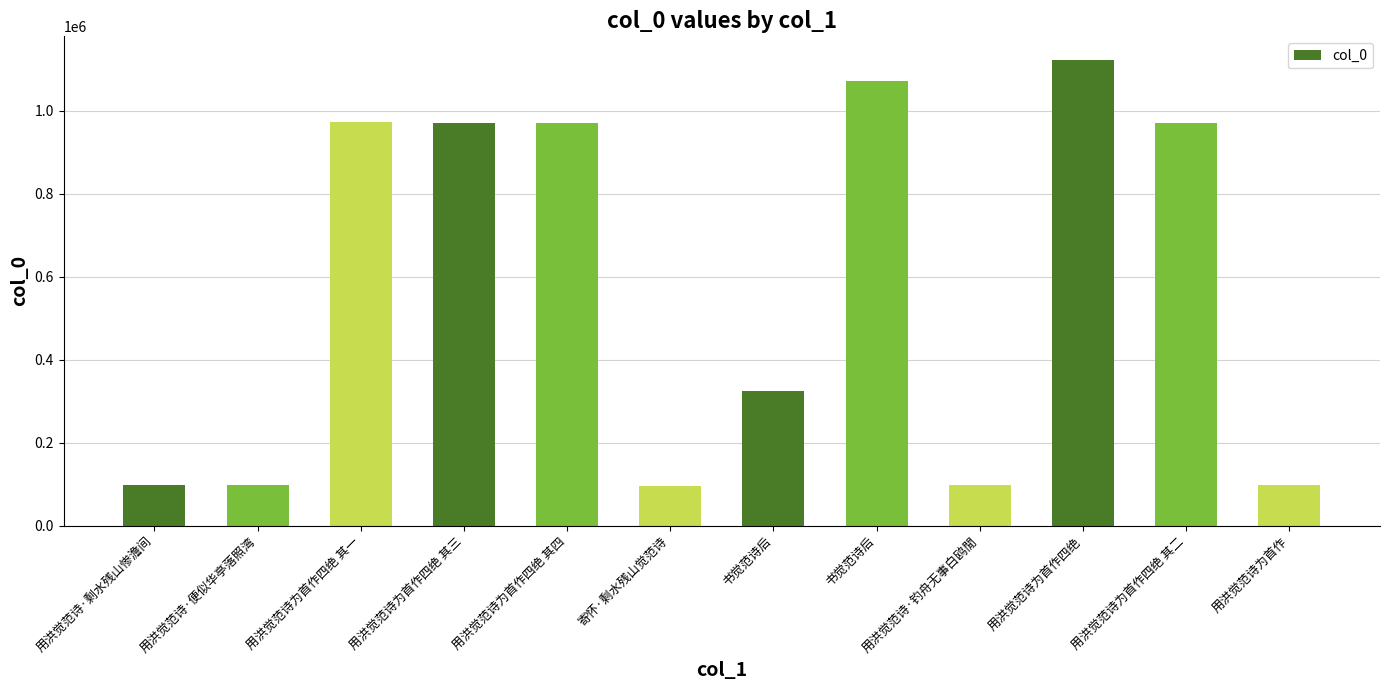

How many bars are there in total?

12